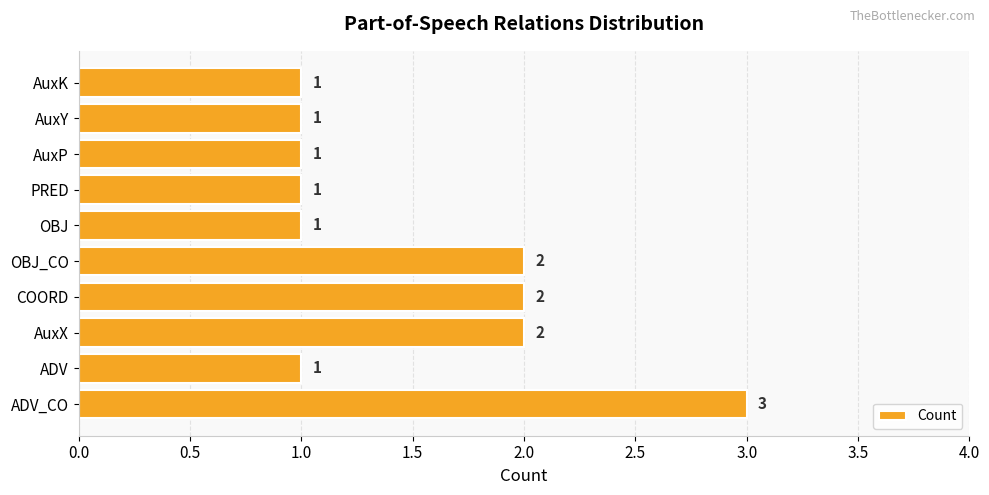

Approximately how many times larger is the value at AuxK compared to AuxP?

1.0